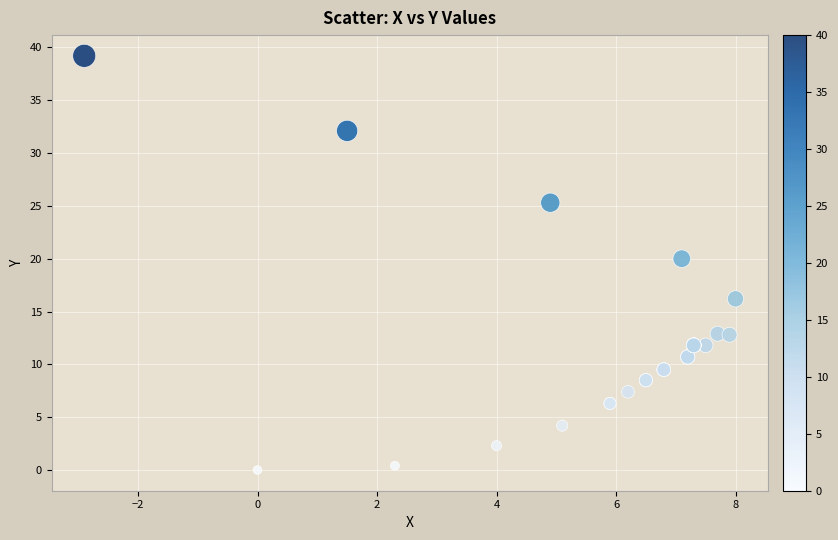

What Y value in the scatter plot is closest to 19?

20.0